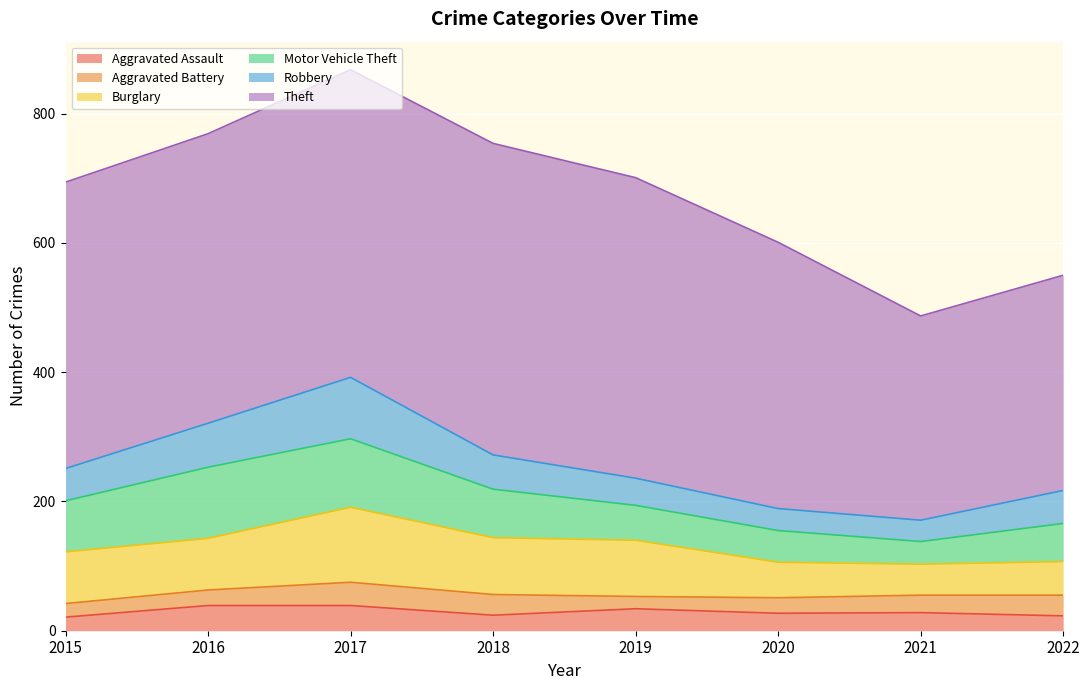

What is the value of the Theft point at the 1st from the left?

443